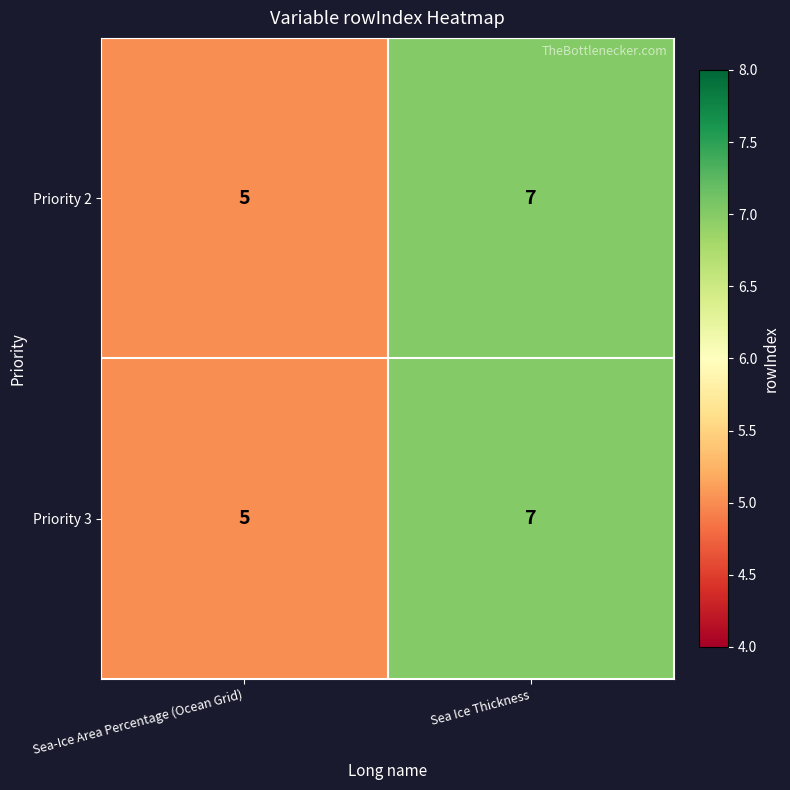

True or false: Priority 3 has a value of 1 at Sea-Ice Area Percentage (Ocean Grid).

False